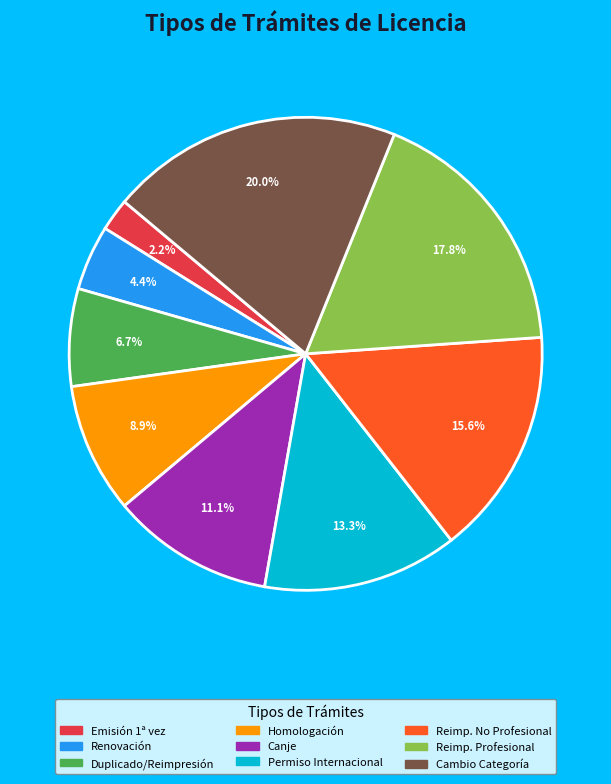

What is the ratio of the value at Homologación to the value at Duplicado/Reimpresión?

1.3